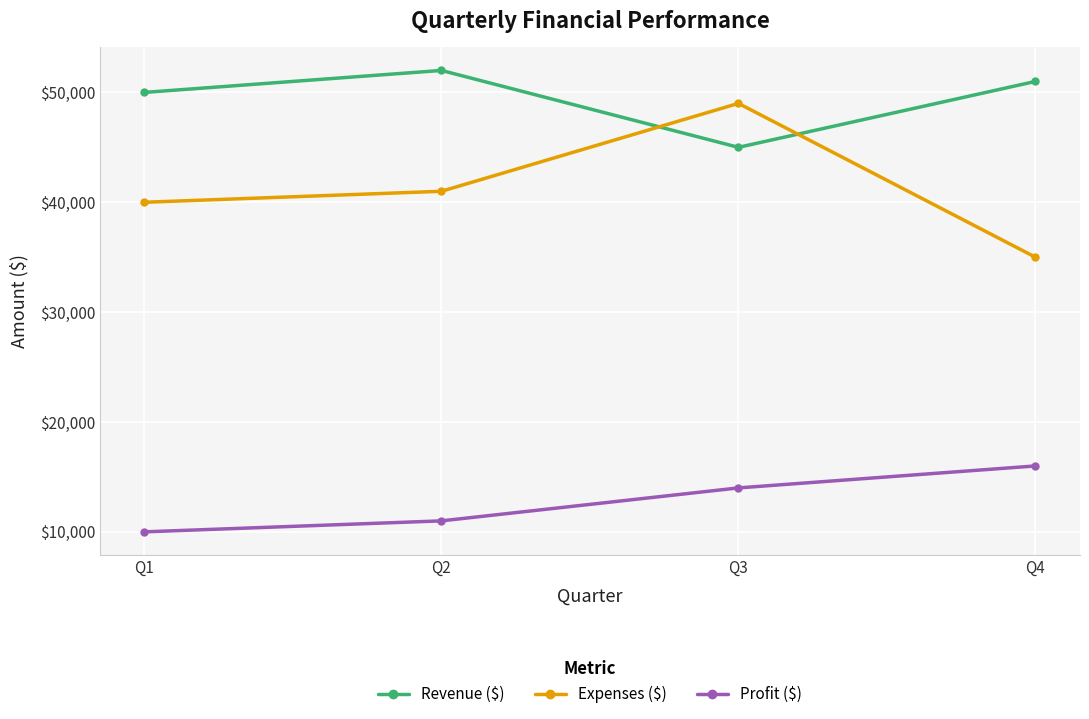

What are all the series names shown in the legend?

Revenue ($), Expenses ($), Profit ($)